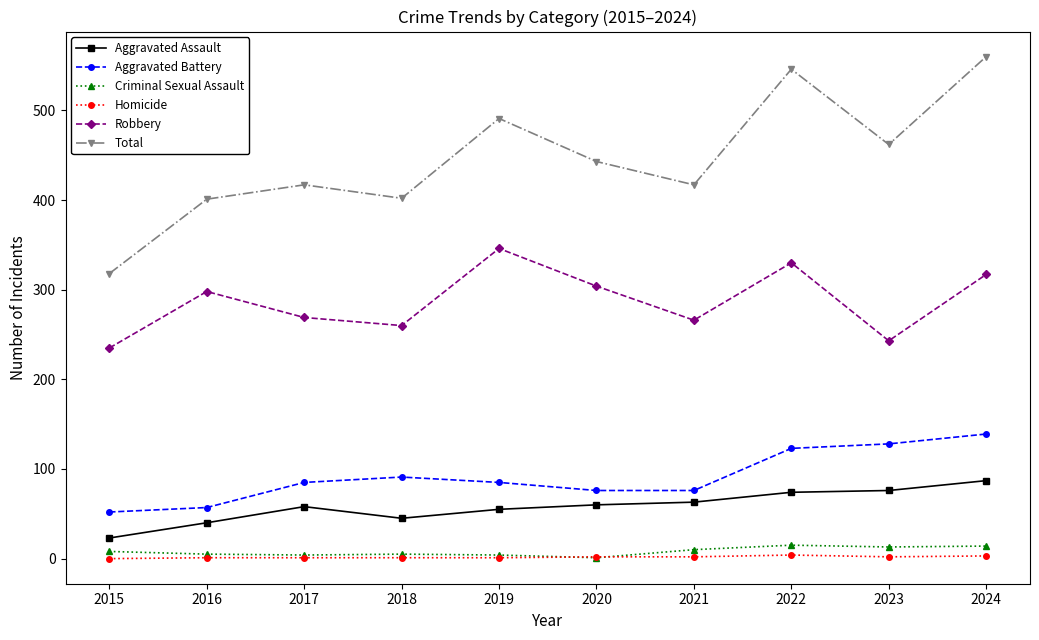

What is the minimum value for Aggravated Battery?

52